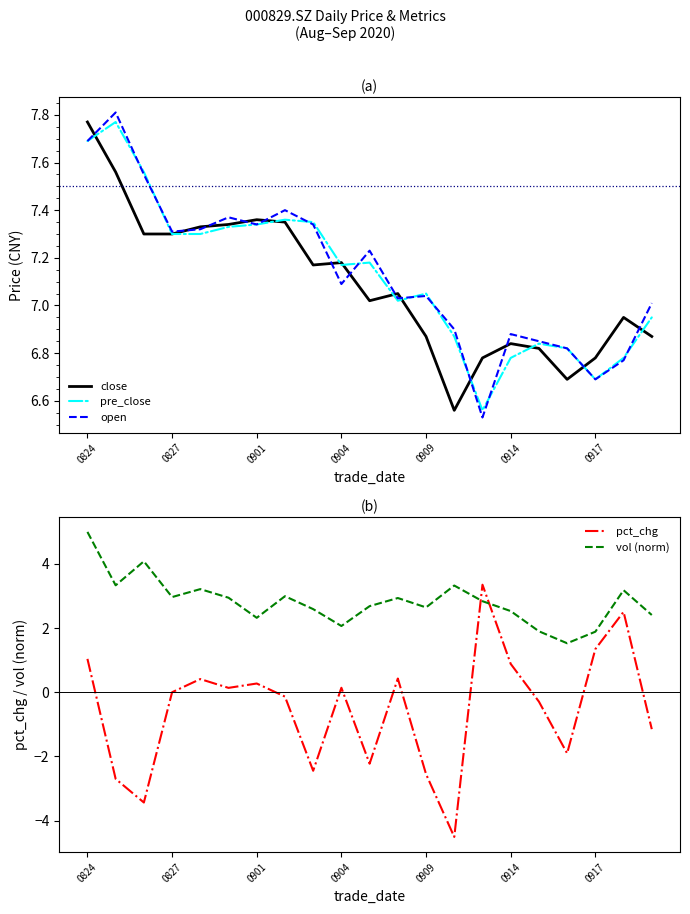

What is the maximum value for vol (norm)?

5.0